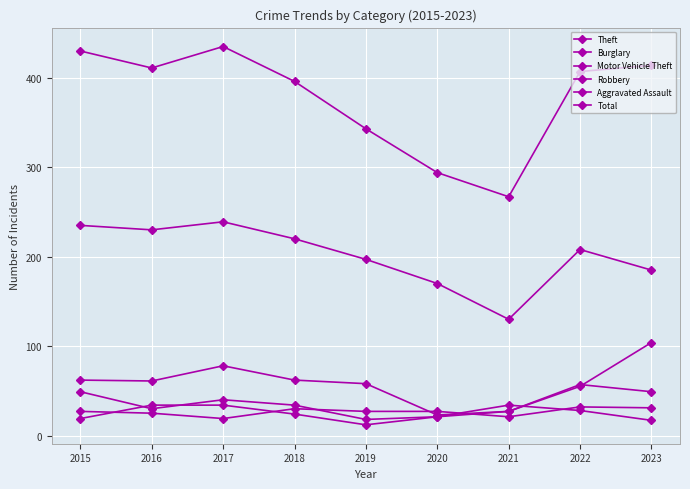

How many data points in Total are less than 407?

4